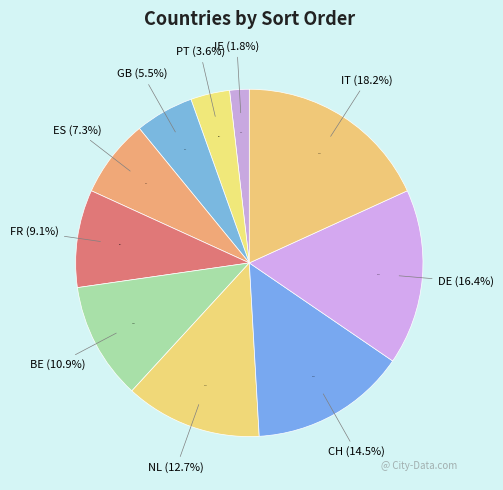

Is GB the majority of the pie?

No